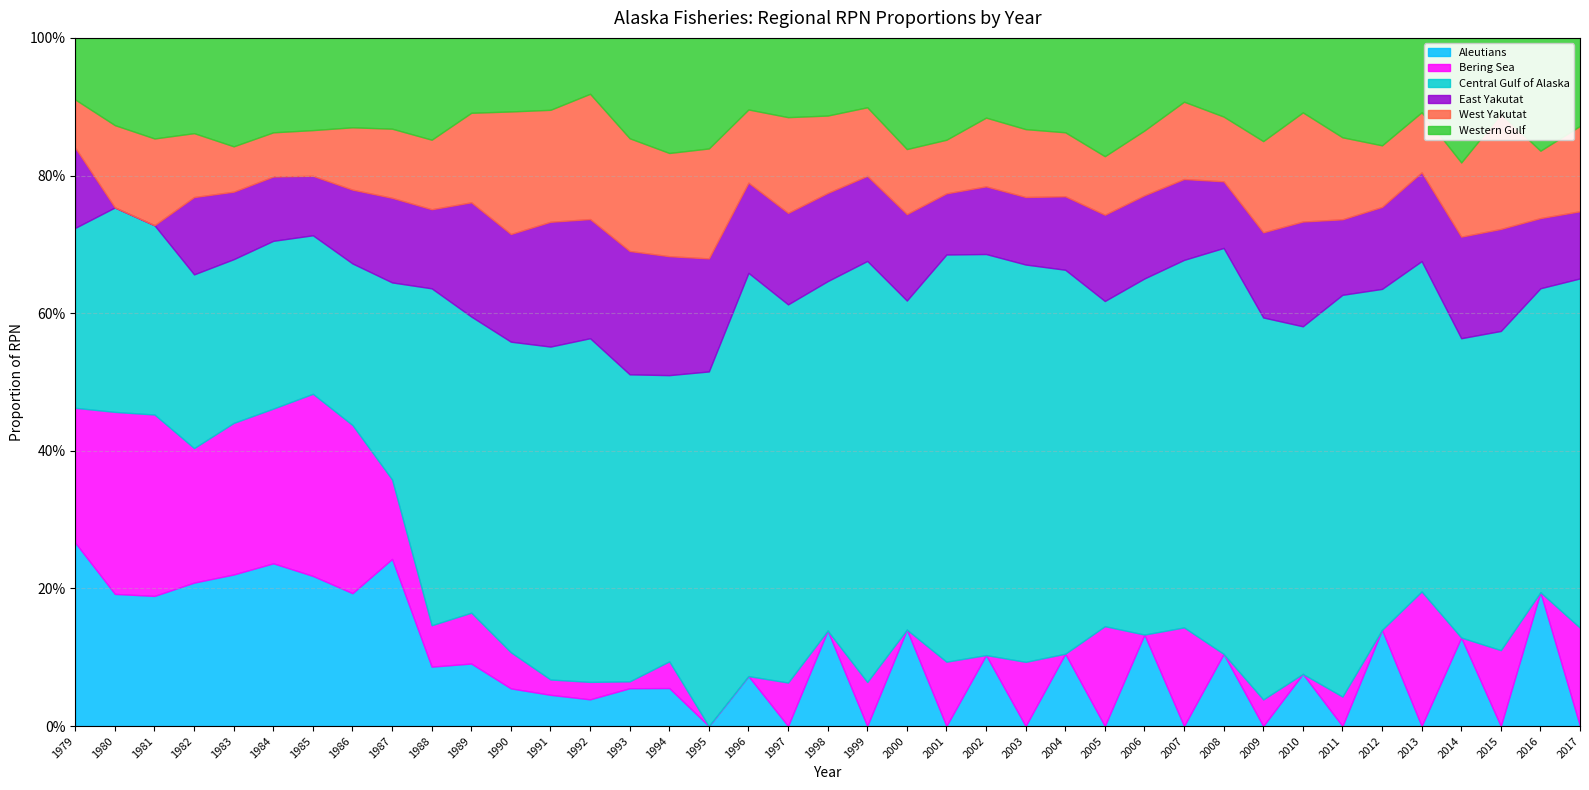

Reading right to left, what are all the values shown in this chart?

Aleutians: 0.0	0.2	0.0	0.1	0.0	0.1	0.0	0.1	0.0	0.1	0.0	0.1	0.0	0.1	0.0	0.1	0.0	0.1	0.0	0.1	0.0	0.1	0.0	0.1	0.1	0.0	0.0	0.1	0.1	0.1	0.2	0.2	0.2	0.2	0.2	0.2	0.2	0.2	0.3
Bering Sea: 0.1	0.0	0.1	0.0	0.2	0.0	0.0	0.0	0.0	0.0	0.1	0.0	0.1	0.0	0.1	0.0	0.1	0.0	0.1	0.0	0.1	0.0	0.0	0.0	0.0	0.0	0.0	0.1	0.1	0.1	0.1	0.2	0.3	0.2	0.2	0.2	0.3	0.3	0.2
Central Gulf of Alaska: 0.5	0.4	0.5	0.4	0.5	0.5	0.6	0.5	0.6	0.6	0.5	0.5	0.5	0.6	0.6	0.6	0.6	0.5	0.6	0.5	0.5	0.6	0.5	0.4	0.4	0.5	0.5	0.5	0.4	0.5	0.3	0.2	0.2	0.2	0.2	0.3	0.3	0.3	0.3
East Yakutat: 0.1	0.1	0.1	0.1	0.1	0.1	0.1	0.2	0.1	0.1	0.1	0.1	0.1	0.1	0.1	0.1	0.1	0.1	0.1	0.1	0.1	0.1	0.2	0.2	0.2	0.2	0.2	0.2	0.2	0.1	0.1	0.1	0.1	0.1	0.1	0.1	0.0	0.0	0.1
West Yakutat: 0.1	0.1	0.2	0.1	0.1	0.1	0.1	0.2	0.1	0.1	0.1	0.1	0.1	0.1	0.1	0.1	0.1	0.1	0.1	0.1	0.1	0.1	0.2	0.1	0.2	0.2	0.2	0.2	0.1	0.1	0.1	0.1	0.1	0.1	0.1	0.1	0.1	0.1	0.1
Western Gulf: 0.1	0.2	0.1	0.2	0.1	0.2	0.1	0.1	0.2	0.1	0.1	0.1	0.2	0.1	0.1	0.1	0.1	0.2	0.1	0.1	0.1	0.1	0.2	0.2	0.1	0.1	0.1	0.1	0.1	0.1	0.1	0.1	0.1	0.1	0.2	0.1	0.1	0.1	0.1